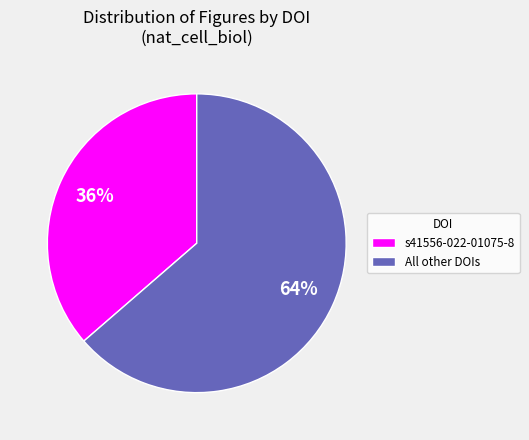

The s41556-022-01075-8 slice represents 36% of the pie. True or false?

True